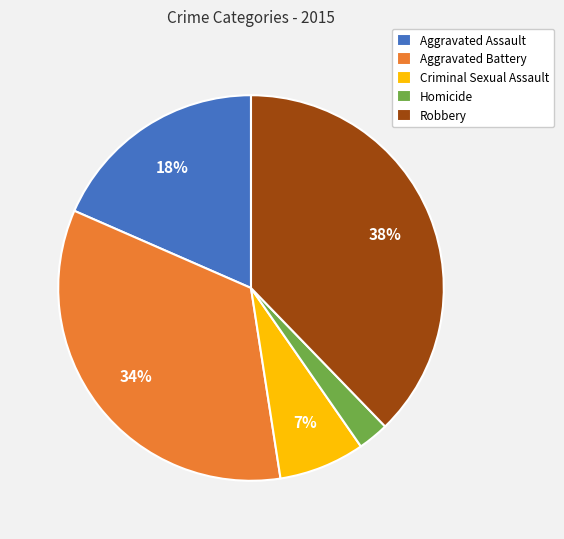

The Robbery slice represents 49% of the pie. True or false?

False